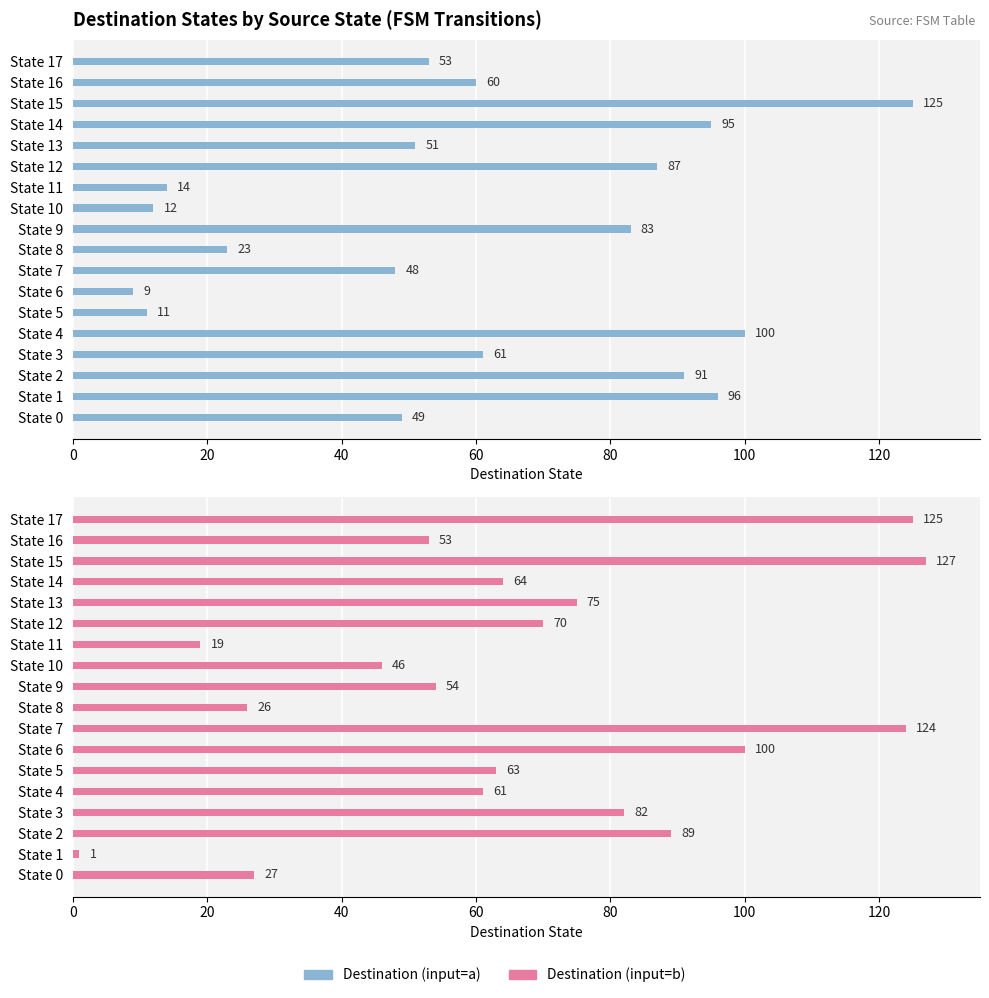

What position from the left is 20?

2